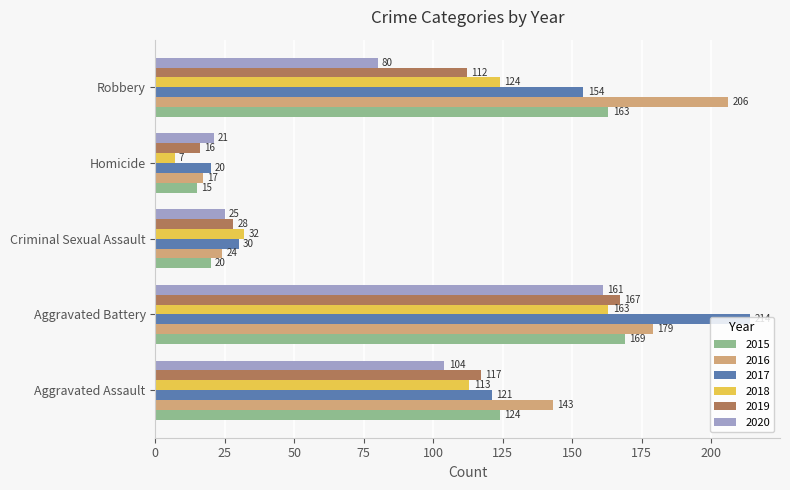

The value of 2017 at Homicide is 20. True or false?

True